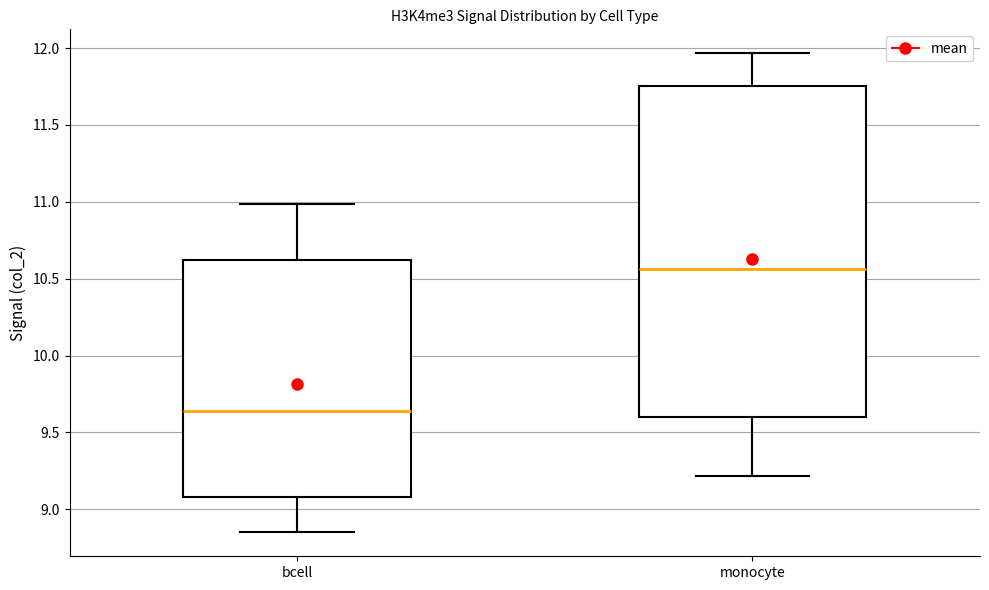

Reading left to right, read every box against the y-axis: the position of its median line, the range the box covers, and the ends of its whiskers. The values are not printed on the chart, so give them approximately, as read against the axis.

bcell: median 9.65, box 9.10 to 10.60, whiskers 8.85 to 11.00
monocyte: median 10.55, box 9.60 to 11.75, whiskers 9.20 to 11.95